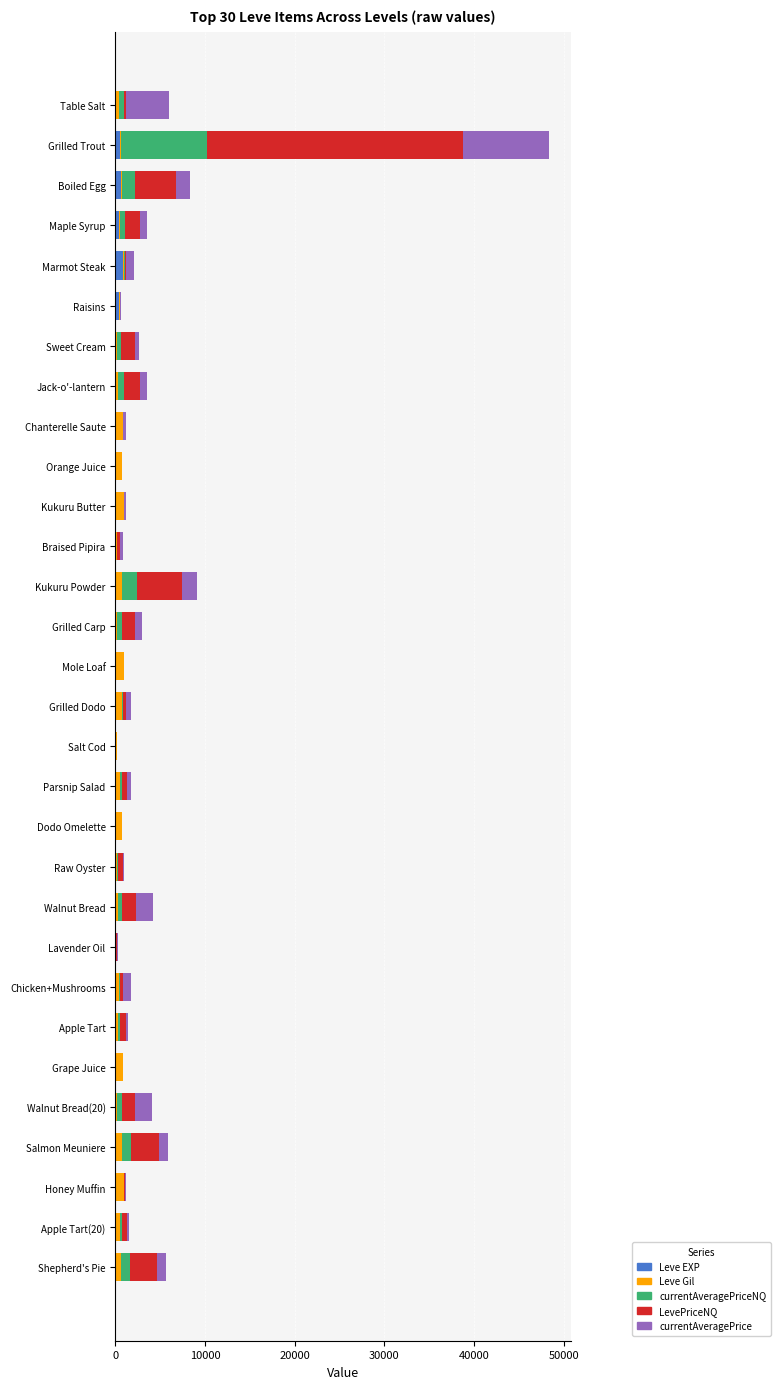

At which category is the sum across all series the highest?

Grilled Trout